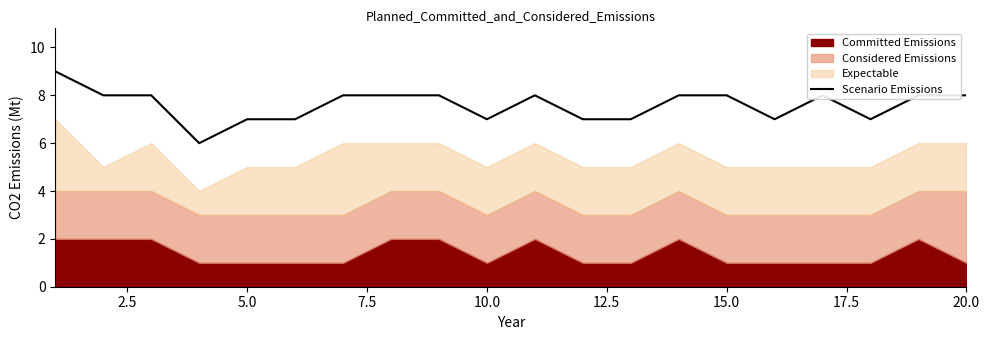

What is the highest value of the Scenario Emissions series?

9